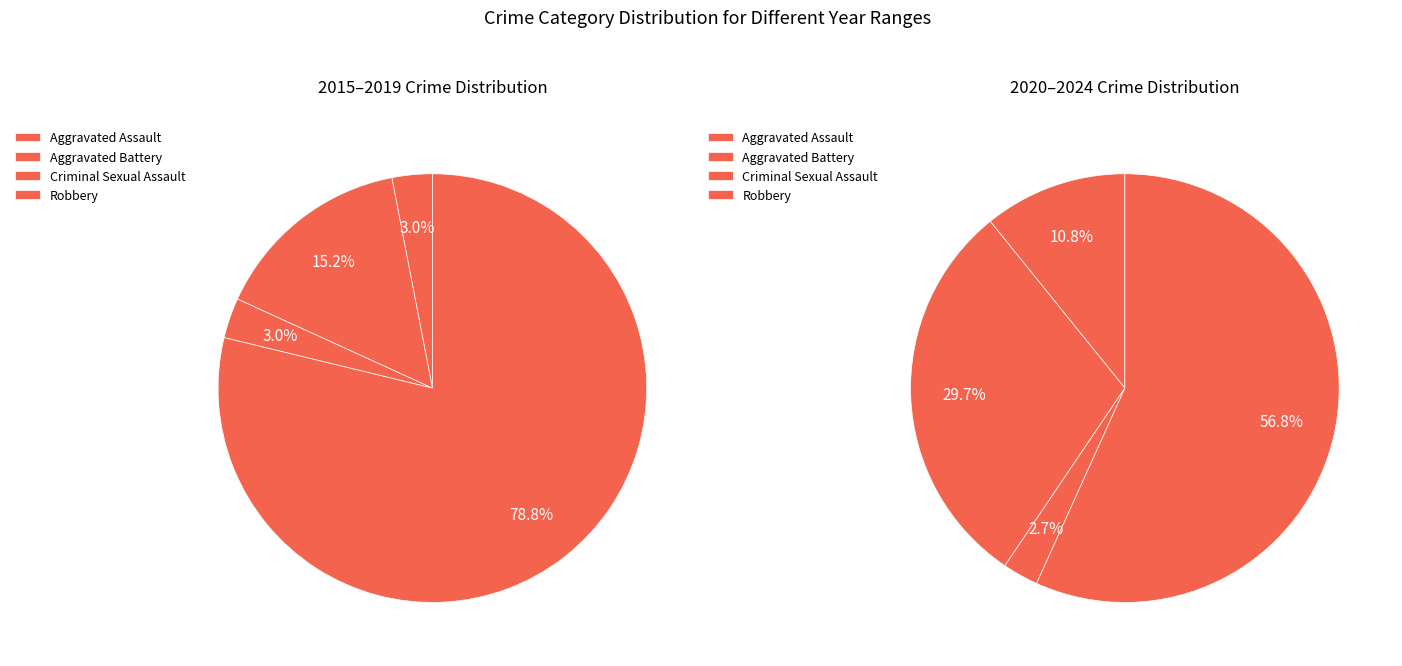

Rank the categories by value from highest to lowest.

Robbery, Aggravated Assault, Aggravated Battery, Criminal Sexual Assault